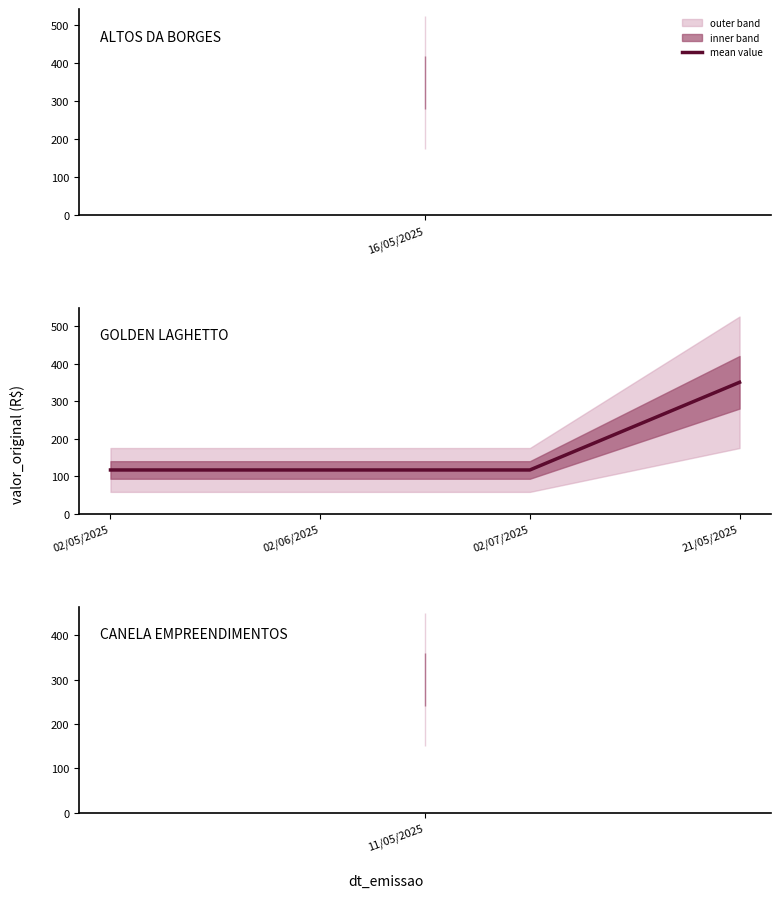

Does the chart have visible grid lines?

No